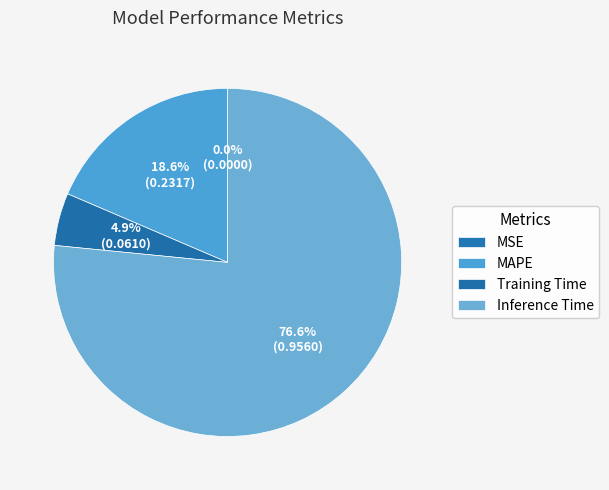

To the nearest percent, what portion does Inference Time represent?

77%